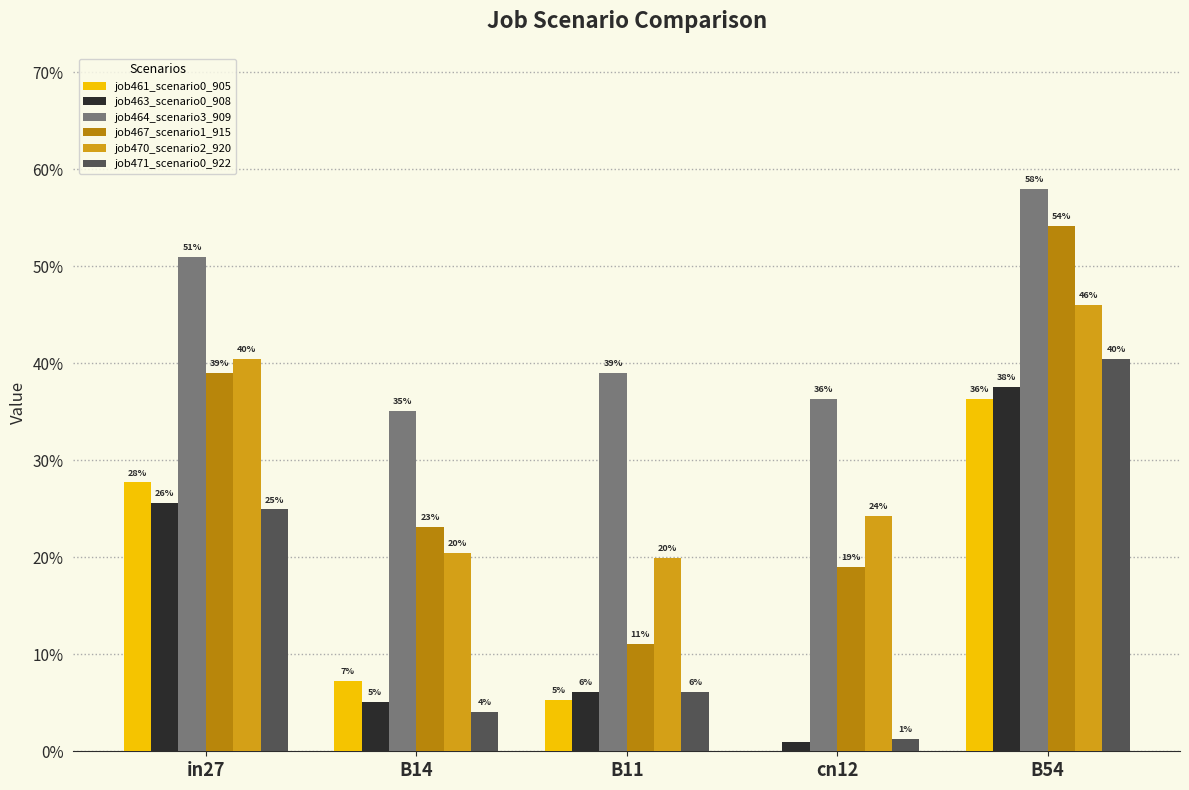

What is the difference between the second highest and minimum values in the job471_scenario0_922 series?

0.2